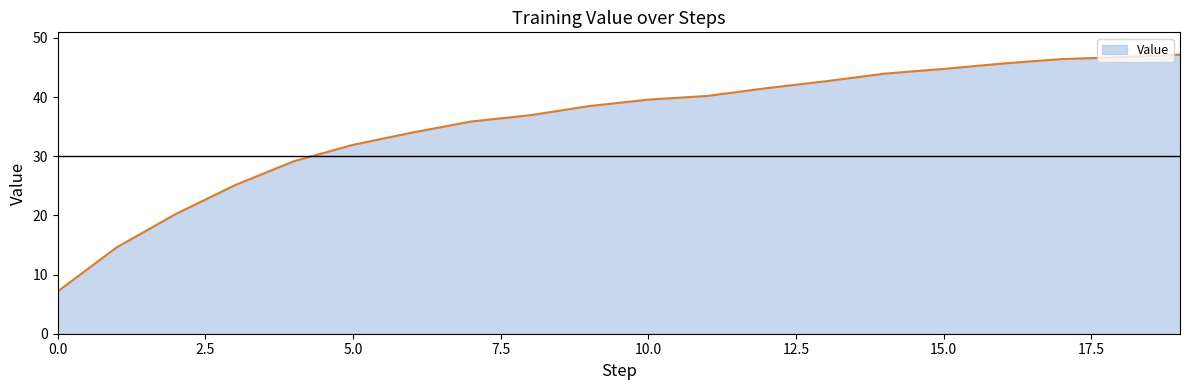

What is the minimum value shown in the chart?

7.2